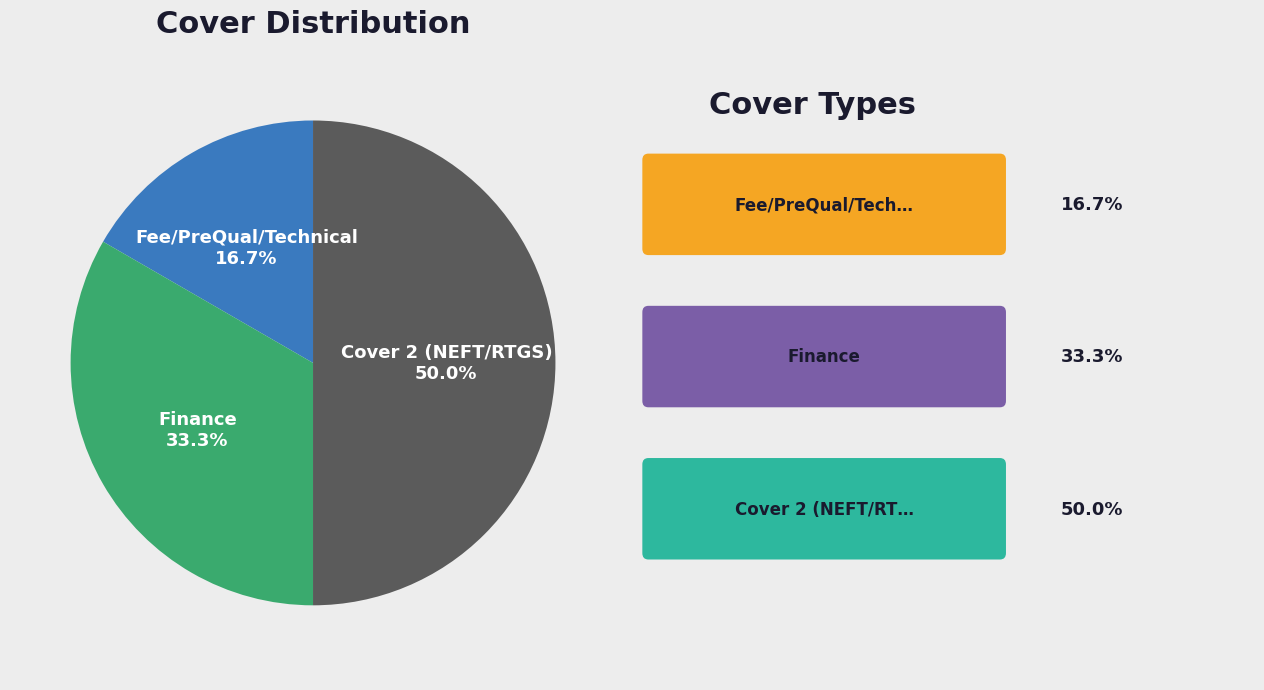

Is it true that Fee/PreQual/Technical is 8% of the pie?

False